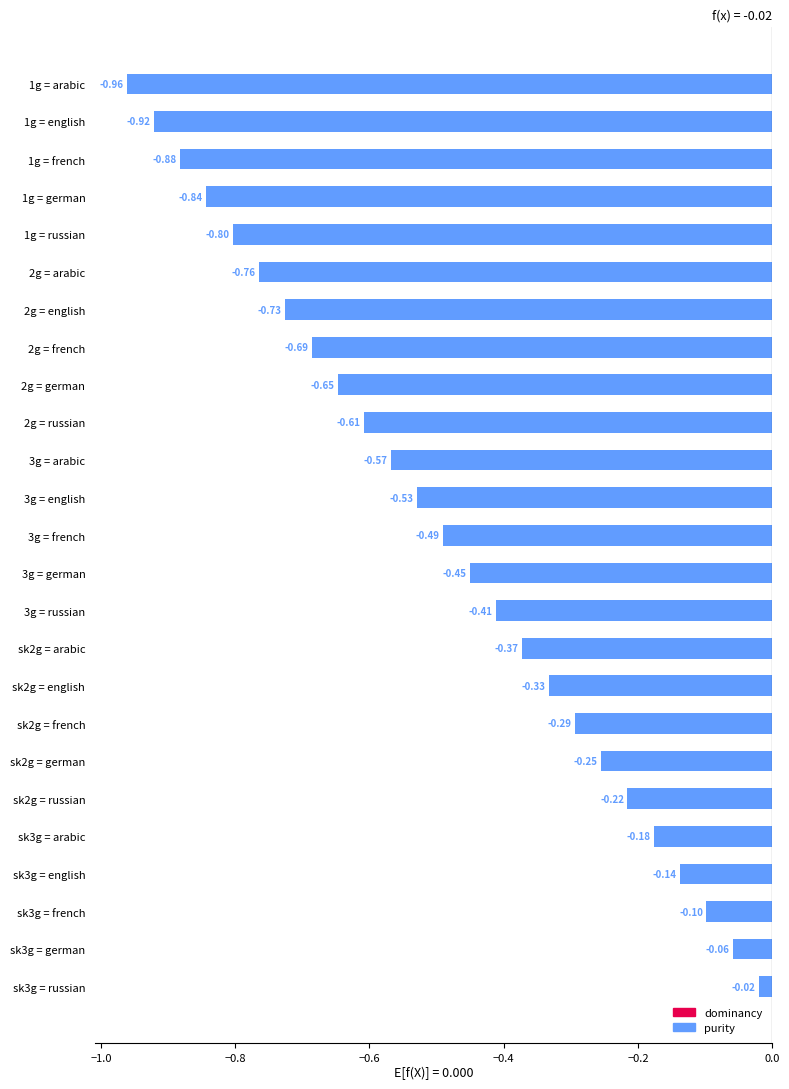

Rank the categories by value from lowest to highest.

1g = arabic, 1g = english, 1g = french, 1g = german, 1g = russian, 2g = arabic, 2g = english, 2g = french, 2g = german, 2g = russian, 3g = arabic, 3g = english, 3g = french, 3g = german, 3g = russian, sk2g = arabic, sk2g = english, sk2g = french, sk2g = german, sk2g = russian, sk3g = arabic, sk3g = english, sk3g = french, sk3g = german, sk3g = russian